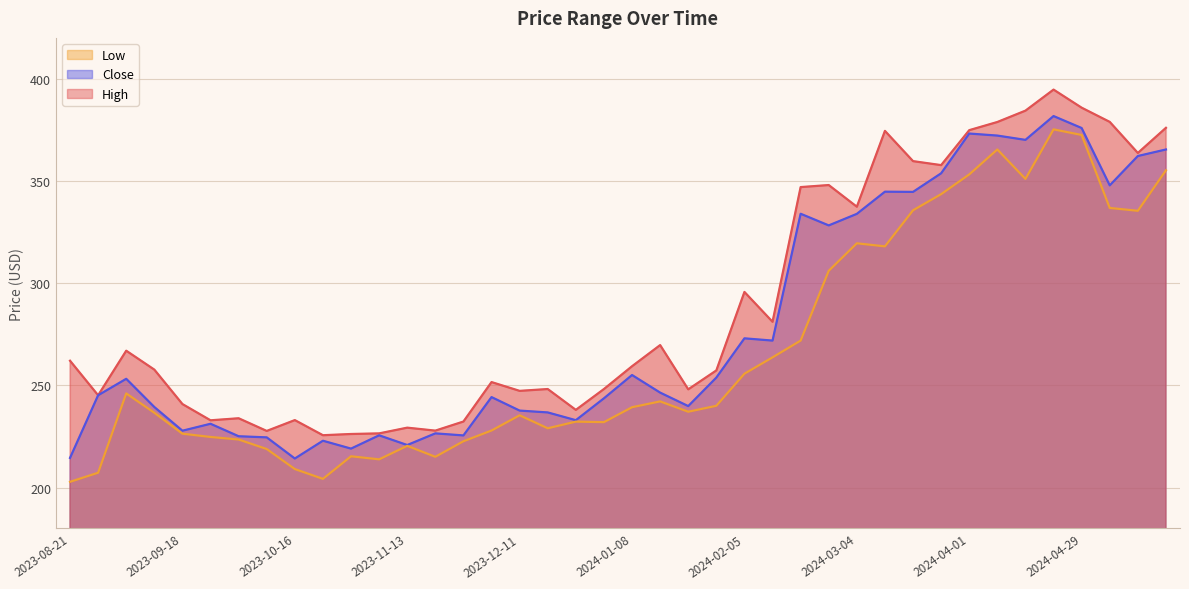

Where is the first local maximum for High?

2023-09-04